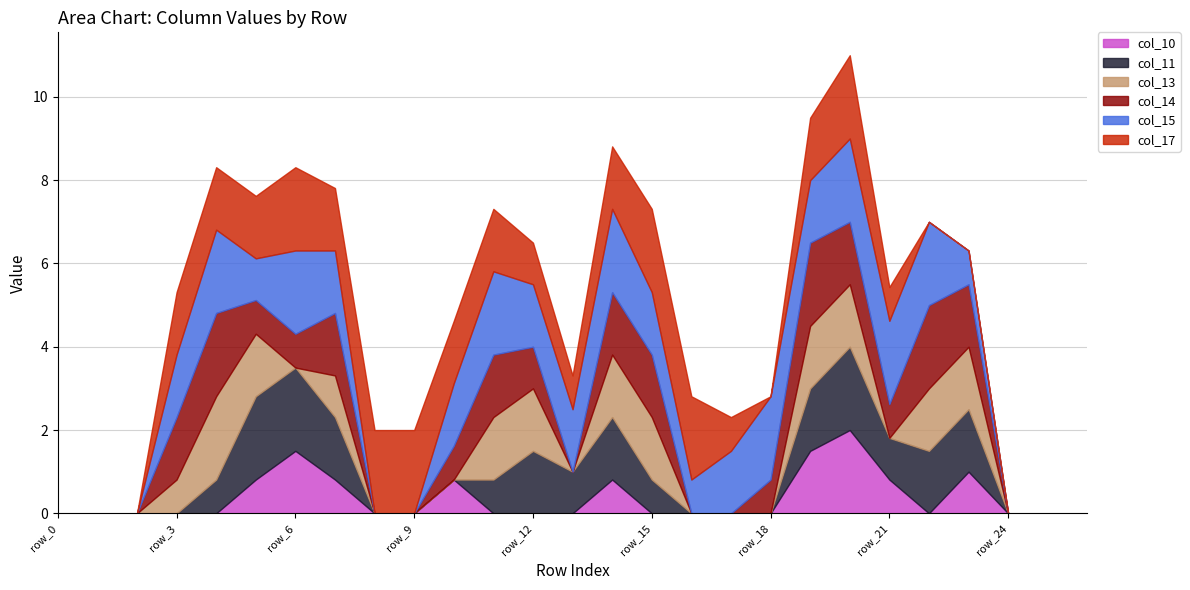

True or false: col_13 and col_15 cross at least once.

True